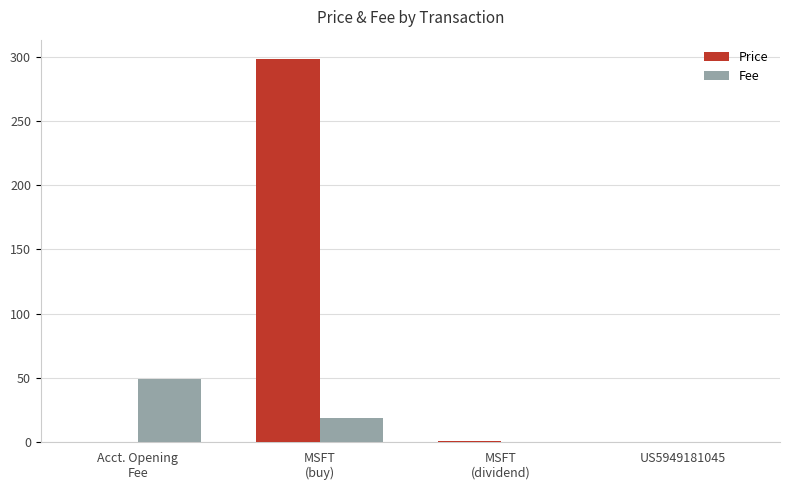

The value of Fee at US5949181045 is 0.0. True or false?

True